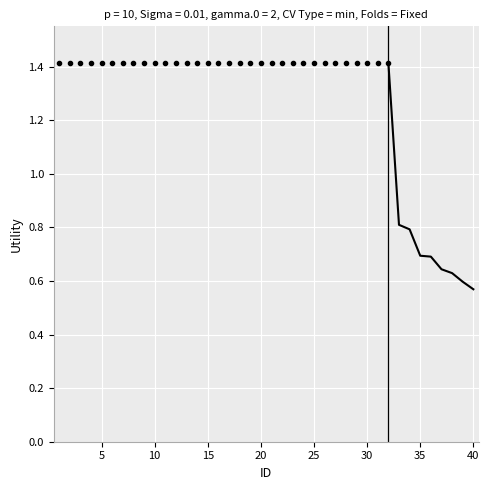

What is the greatest value displayed?

1.4